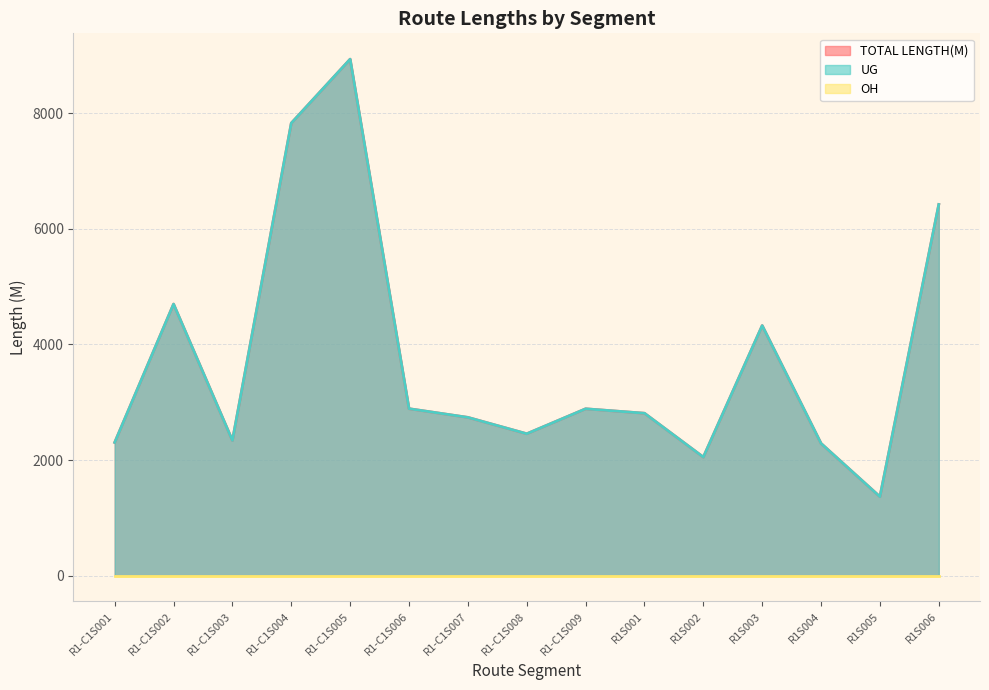

True or false: TOTAL LENGTH(M) and UG cross at least once.

False